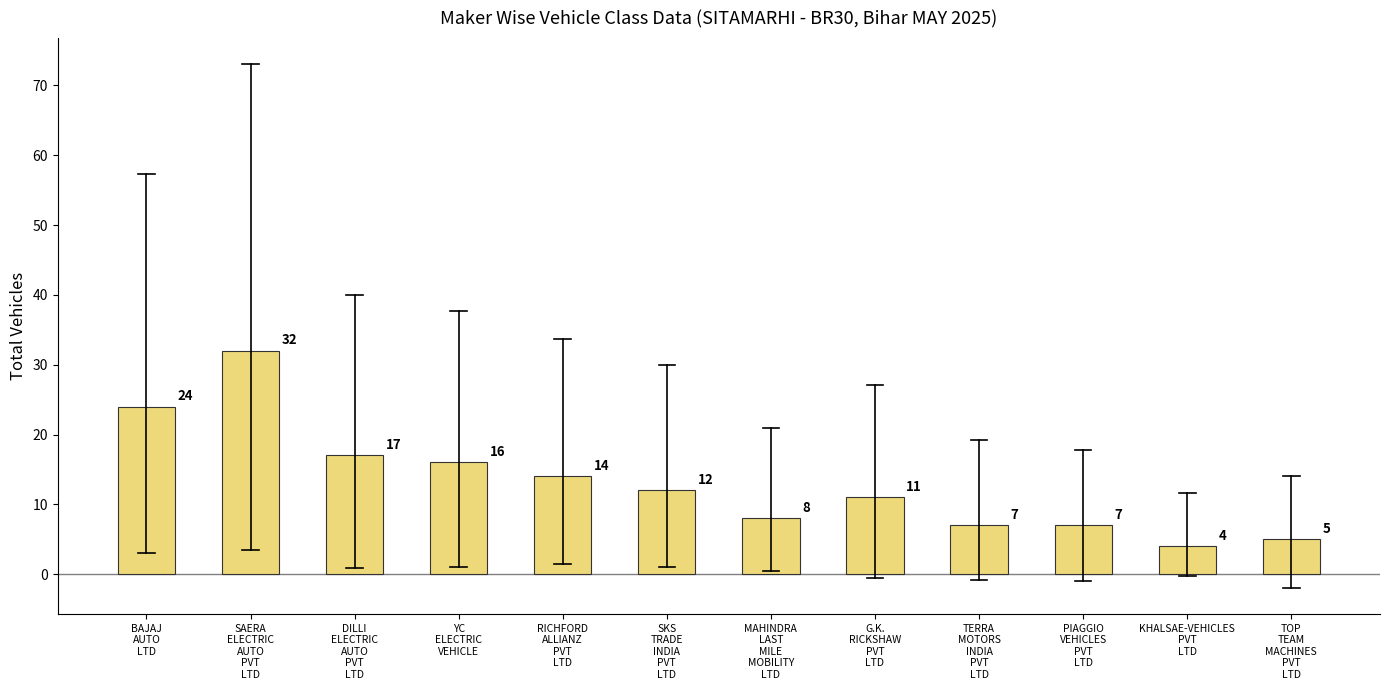

Are the bars grouped side by side (vs. stacked)?

No